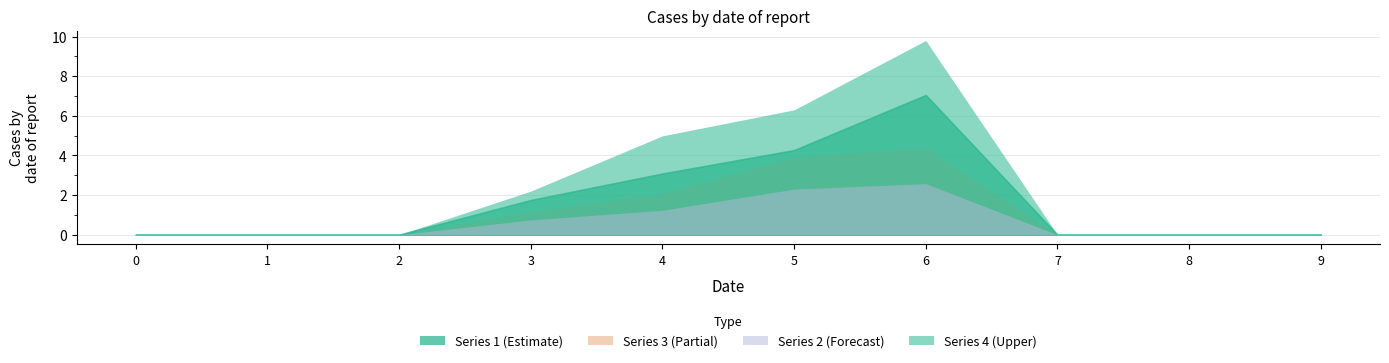

True or false: 2 and 1 cross at least once.

False